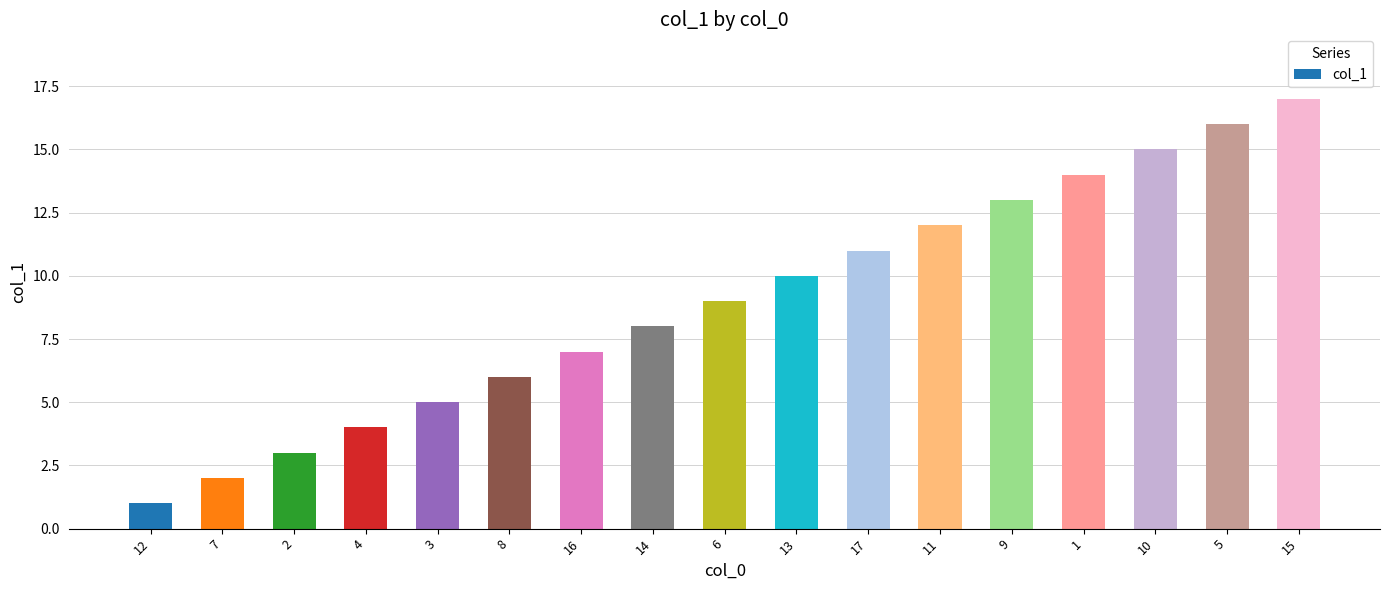

What is the value of the 1st bar from the left?

1